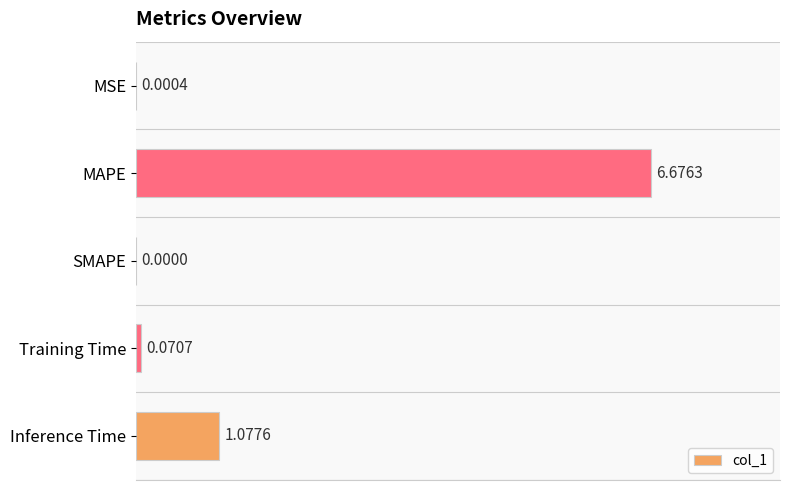

Are the bars grouped side by side (vs. stacked)?

No